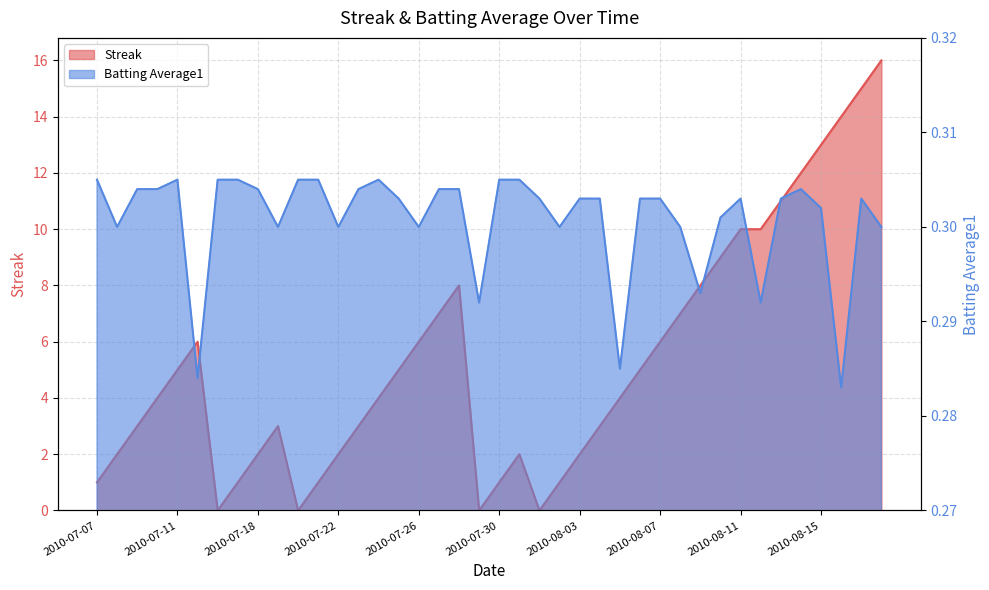

What are all the series names shown in the legend?

Streak, Batting Average1